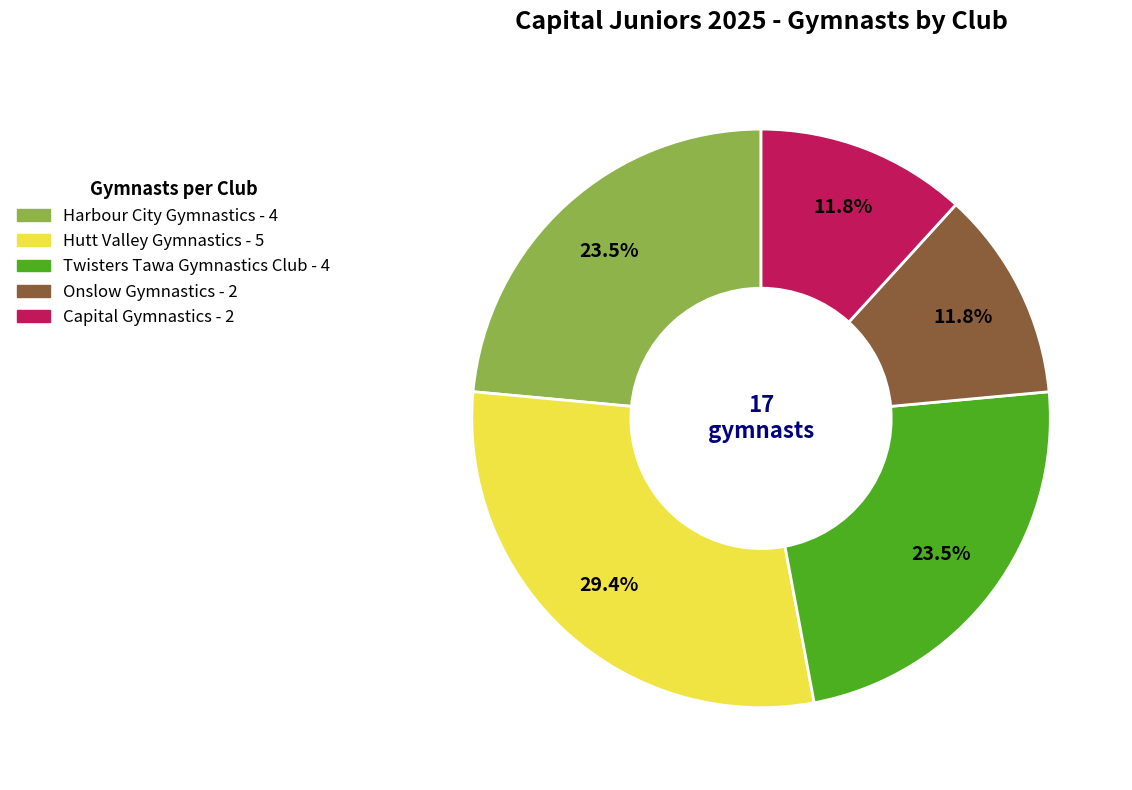

To the nearest percent, what is the average slice percentage?

20%